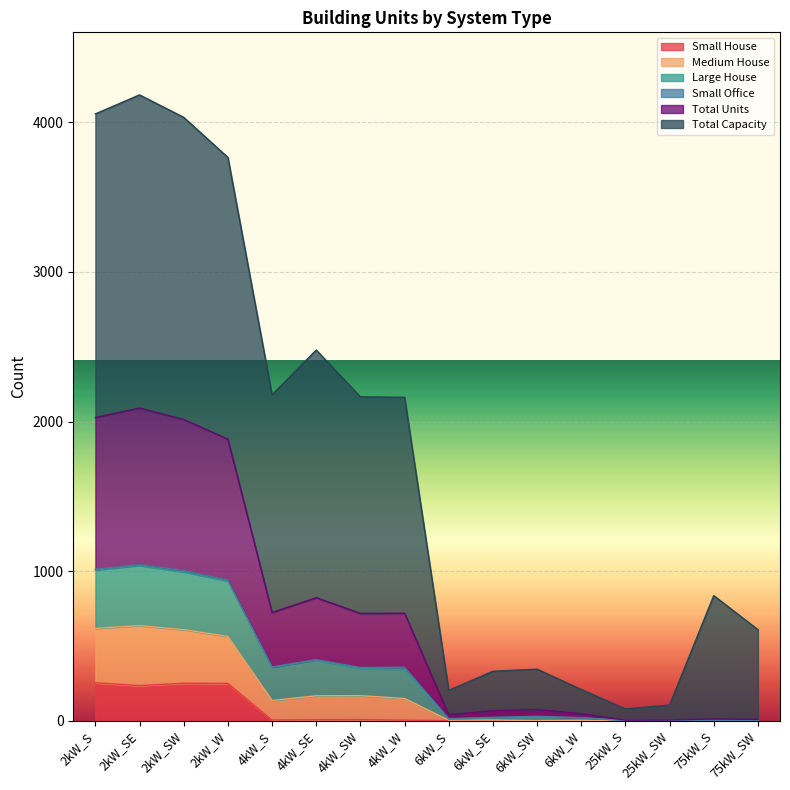

What is the maximum value for Small House?

253